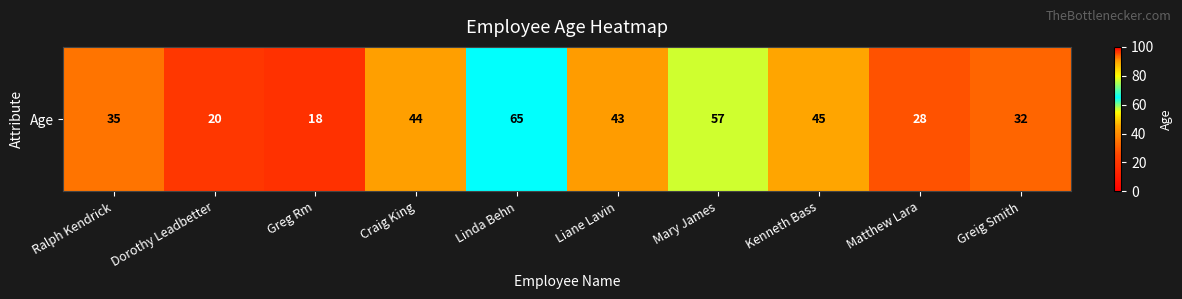

Which category has the highest value across all series?

Linda Behn